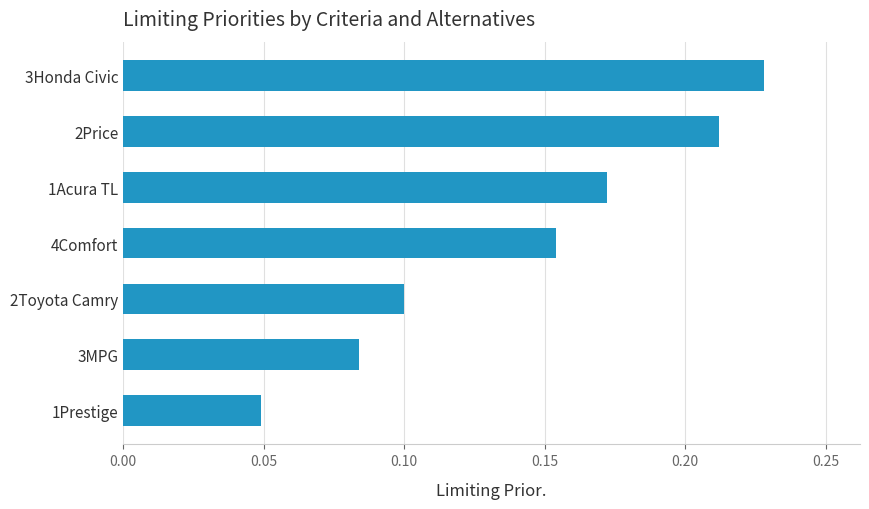

Which category has the highest value across all series?

3Honda Civic